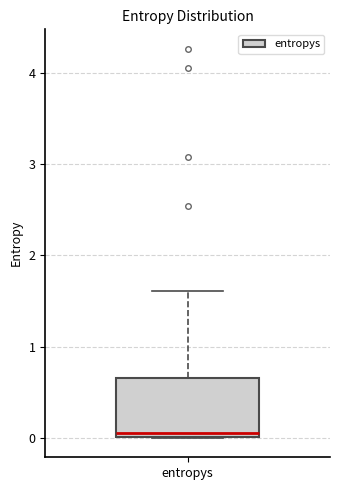

Read this box plot against the y-axis: the position of the median line, the range covered by the box, and the ends of both whiskers. The values are not printed on the chart, so give them approximately, as read against the axis.

median 0.1, box 0.0 to 0.7, whiskers 0.0 to 1.6